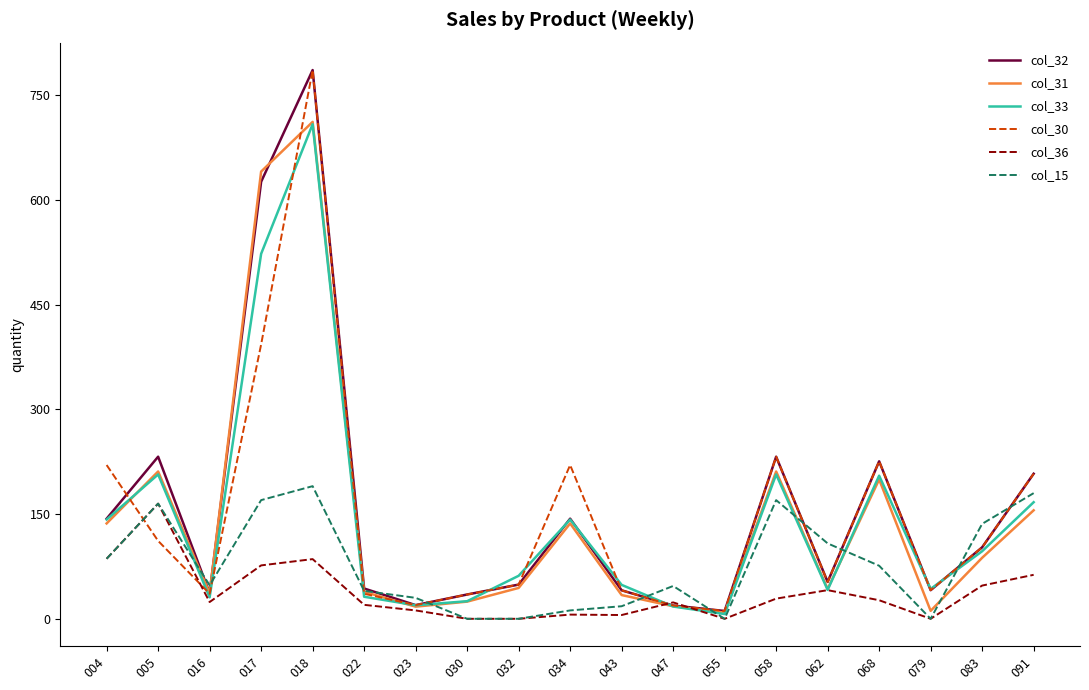

What is the maximum value shown in the chart?

786.0